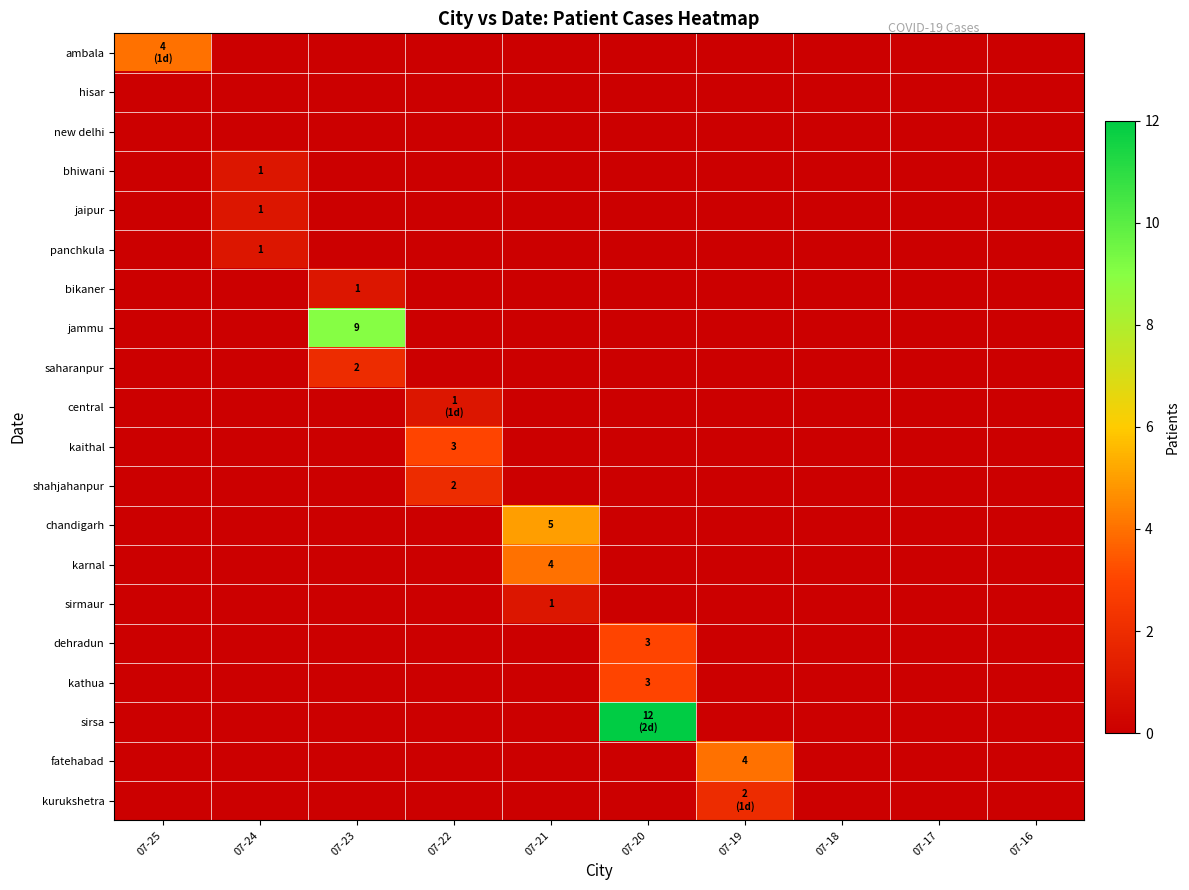

At how many categories does at least one series exceed 11?

1